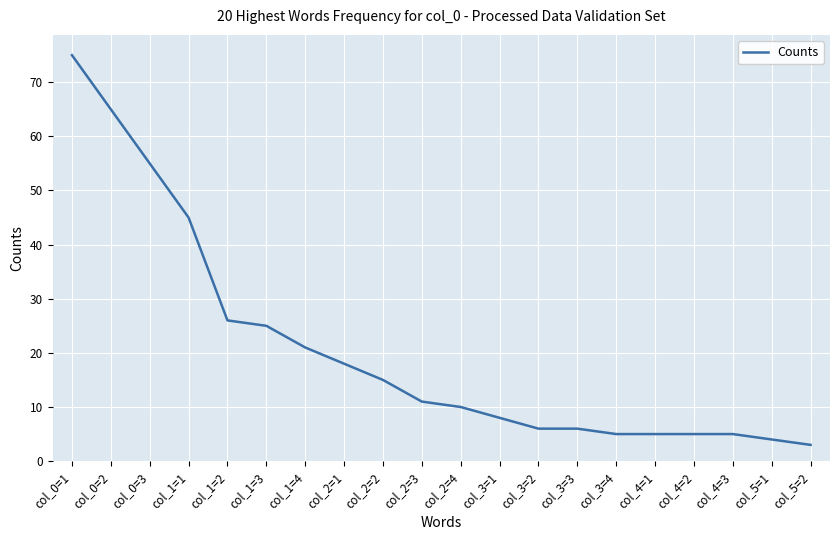

What is the minimum value shown in the chart?

3